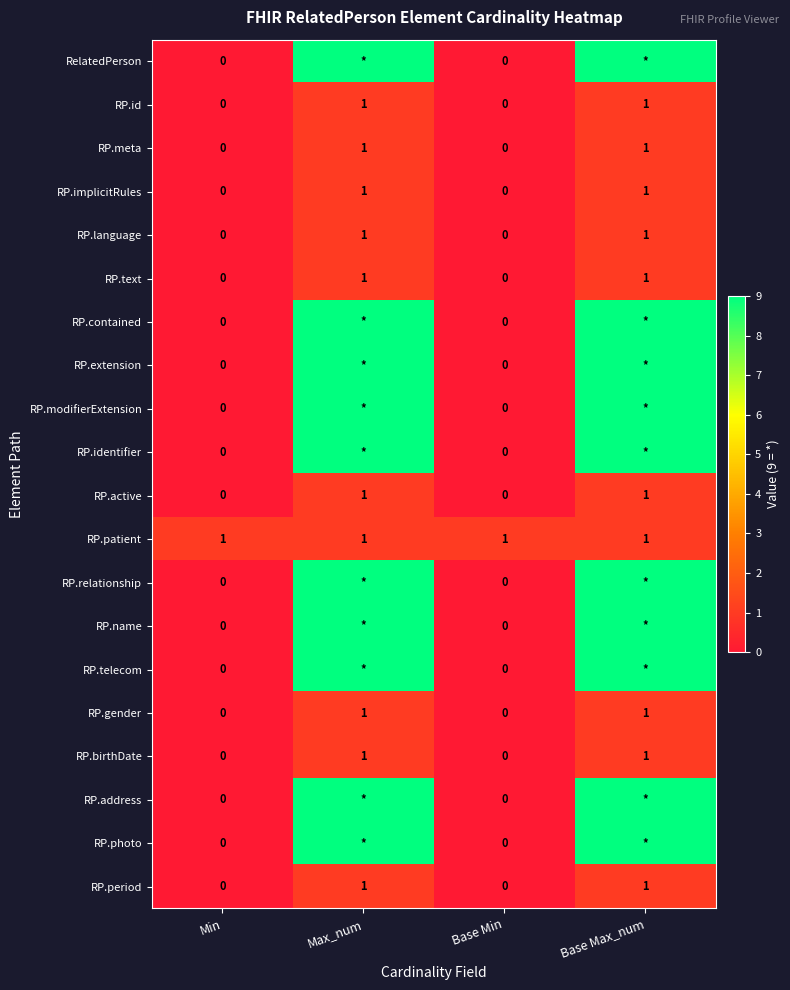

How many RP.language values are between 0 and 1?

4